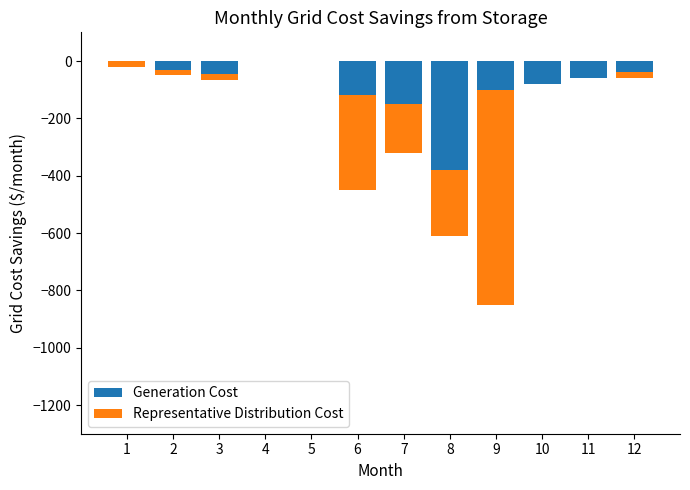

At which category does the chart reach its peak across all series?

1